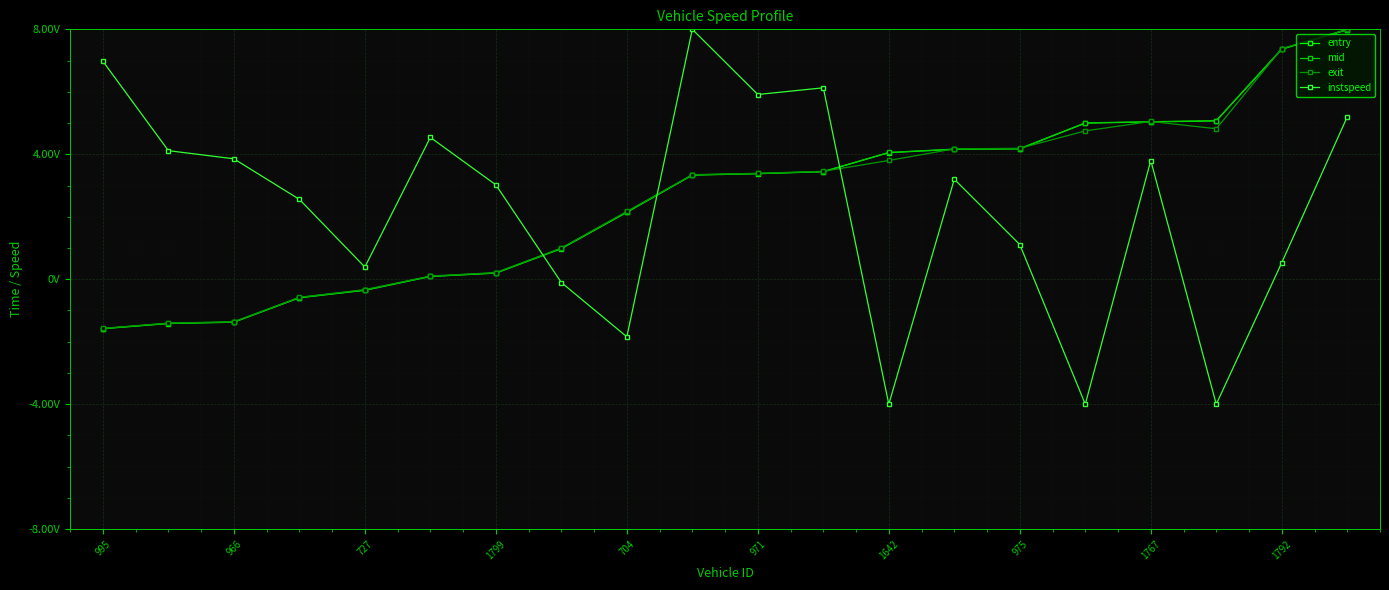

Is this an area chart (filled region under the line)?

No